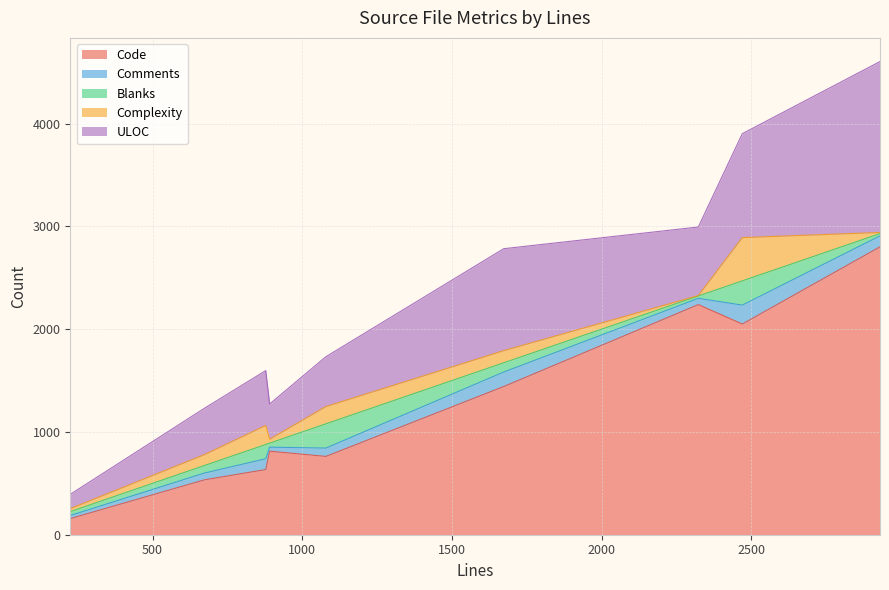

What is the maximum value for Code?

2801